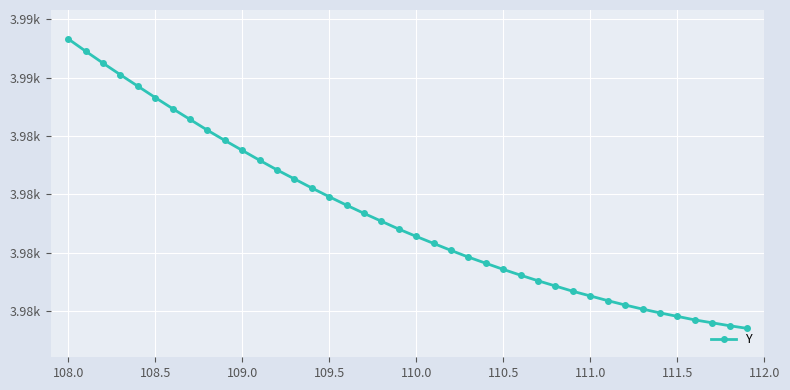

Does the chart have visible grid lines?

Yes